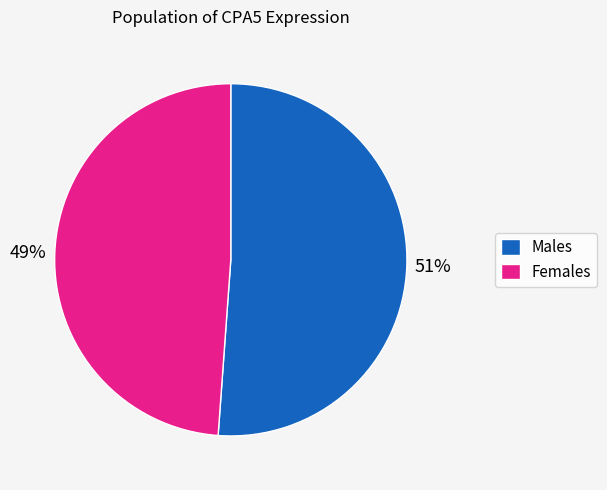

Is there a majority slice in this chart?

Yes